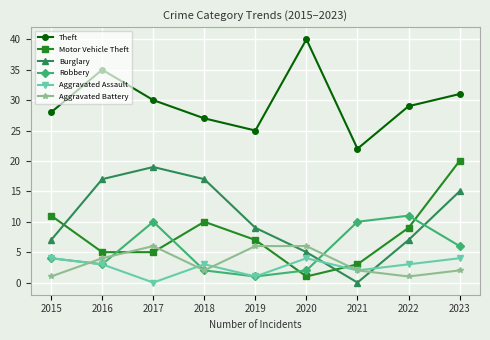

Which series changed the most between 2019 and 2022?

Robbery